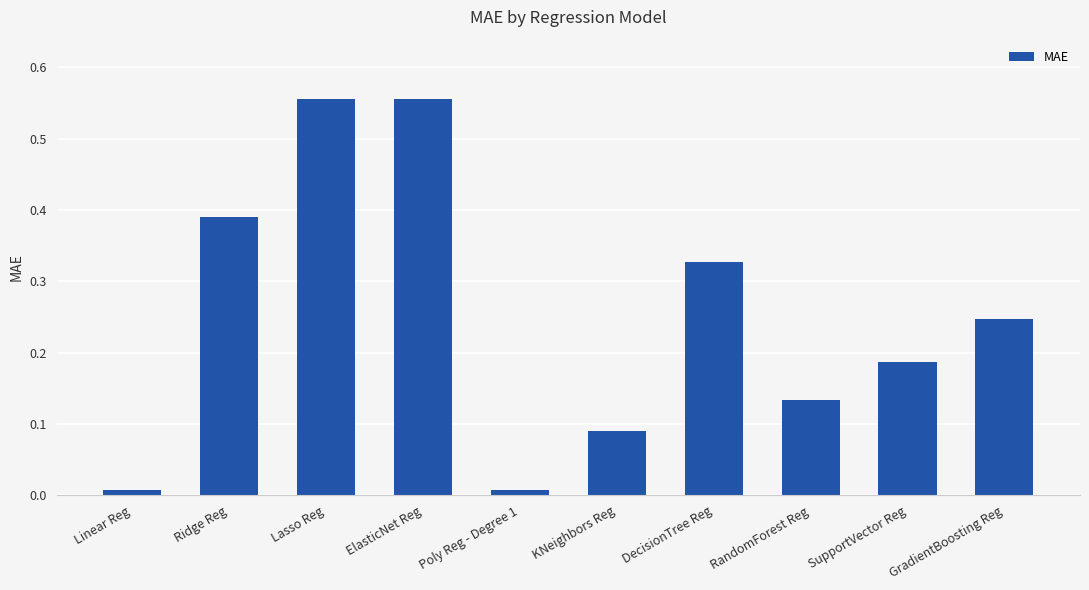

The chart shows a value of 0.0 at KNeighbors Reg. True or false?

False